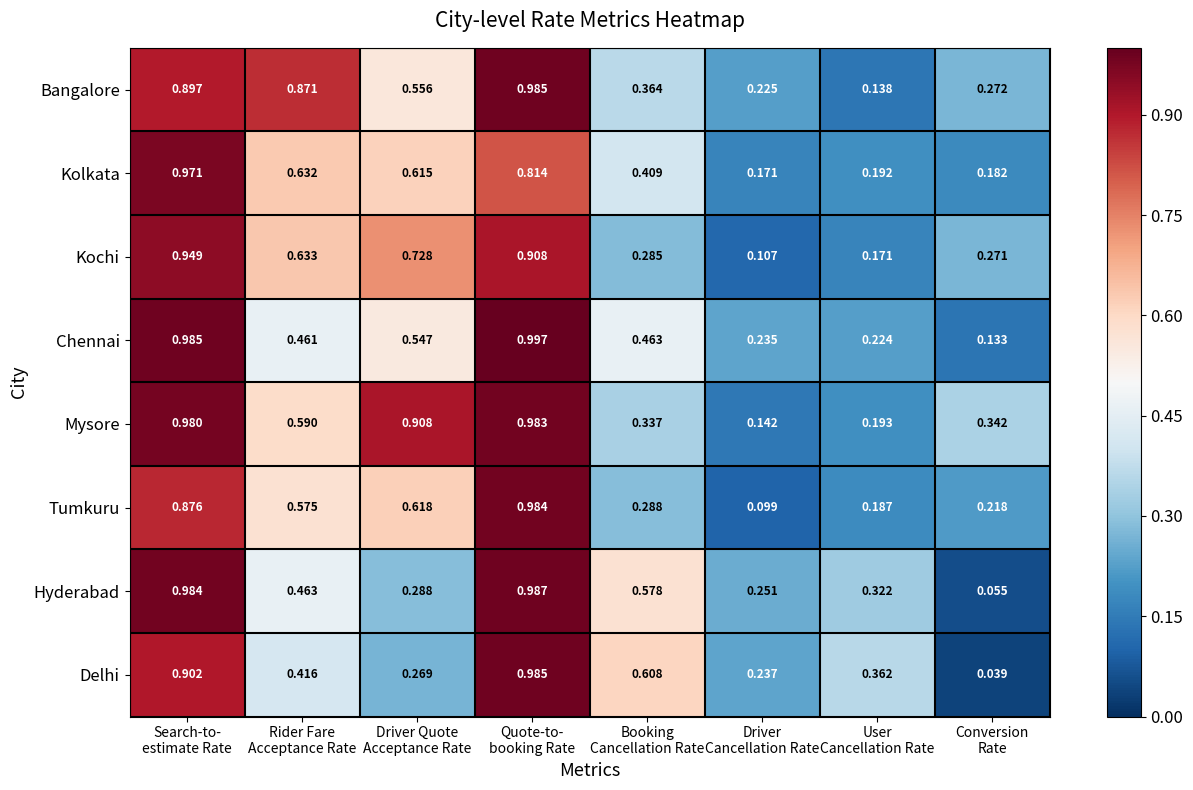

Which series has the largest range (max minus min)?

Delhi